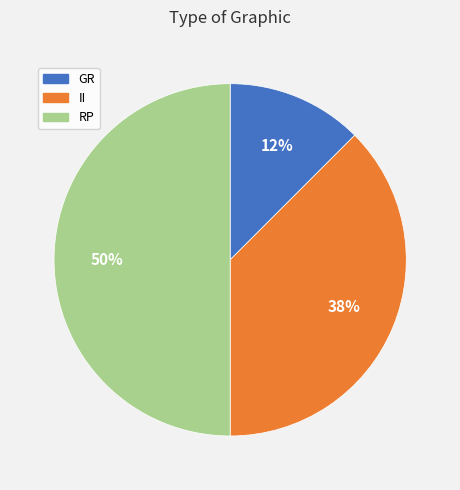

Do RP and II together represent more than half of the pie?

Yes